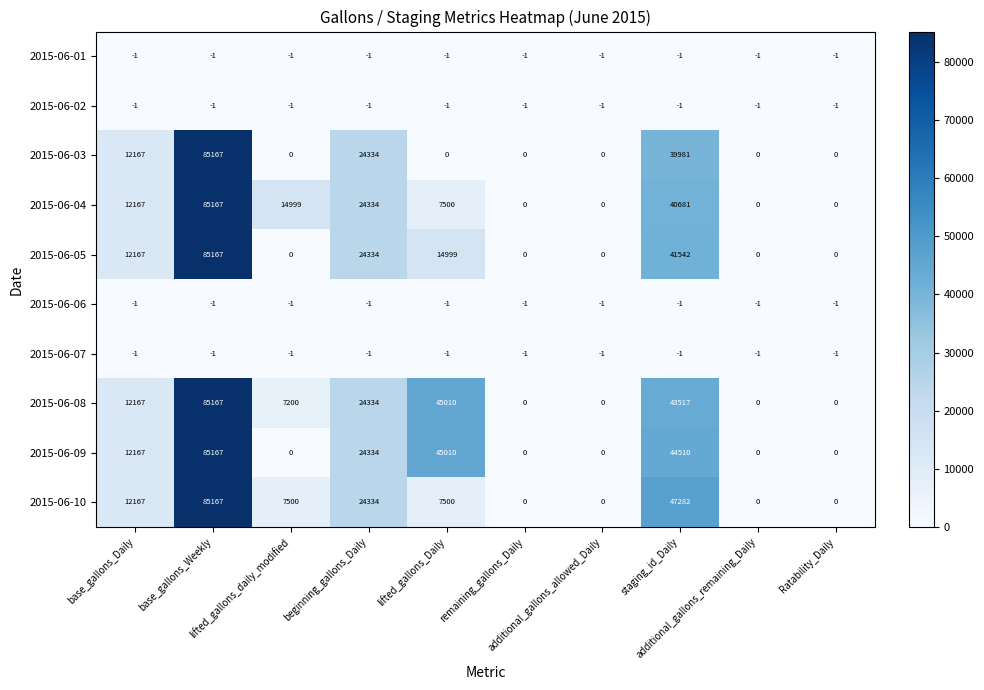

What is the difference between the maximum and second lowest values in the 2015-06-08 series?

85167